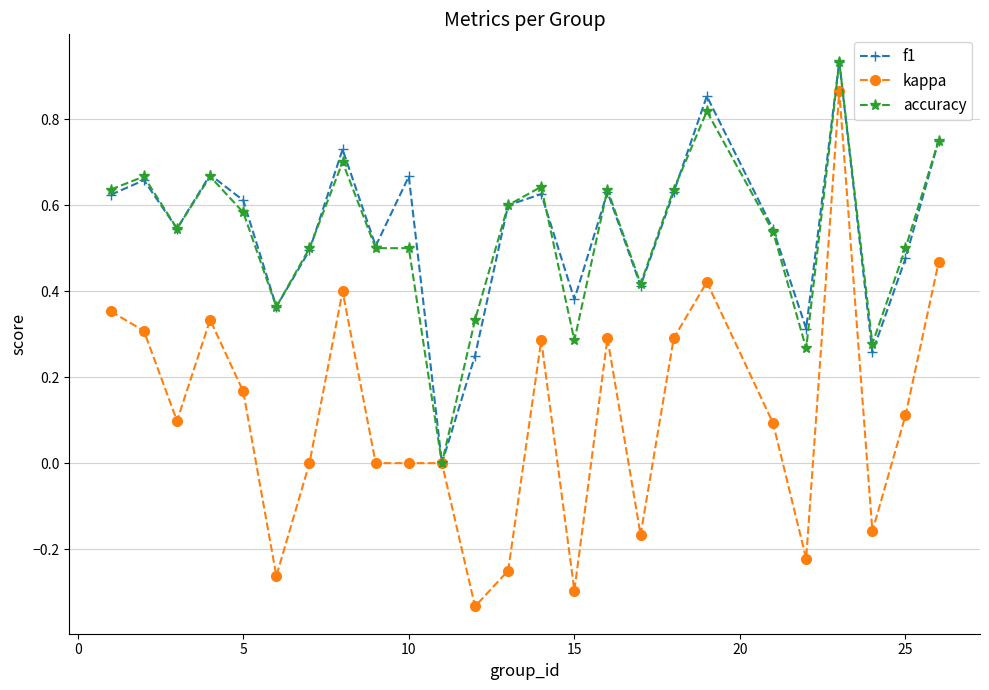

In f1, how many points are higher than both neighbors (excluding endpoints)?

8